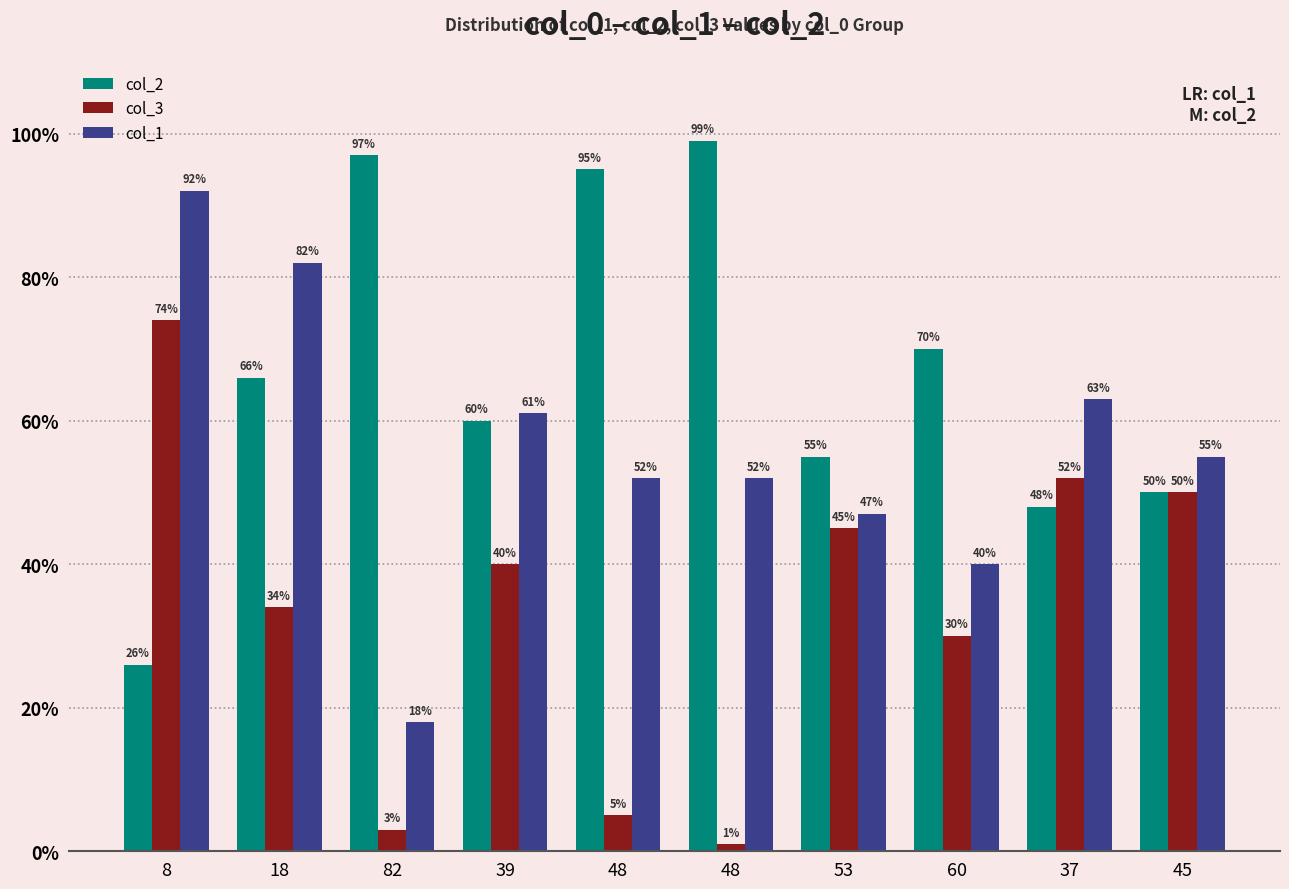

What is the total value across all series at 60?

140